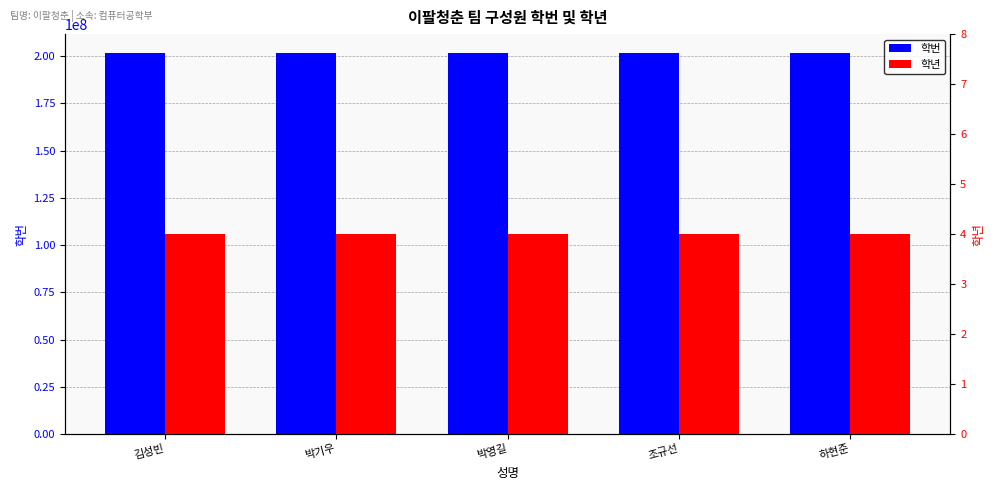

The value of 학번 at 하현준 is 100450302. True or false?

False